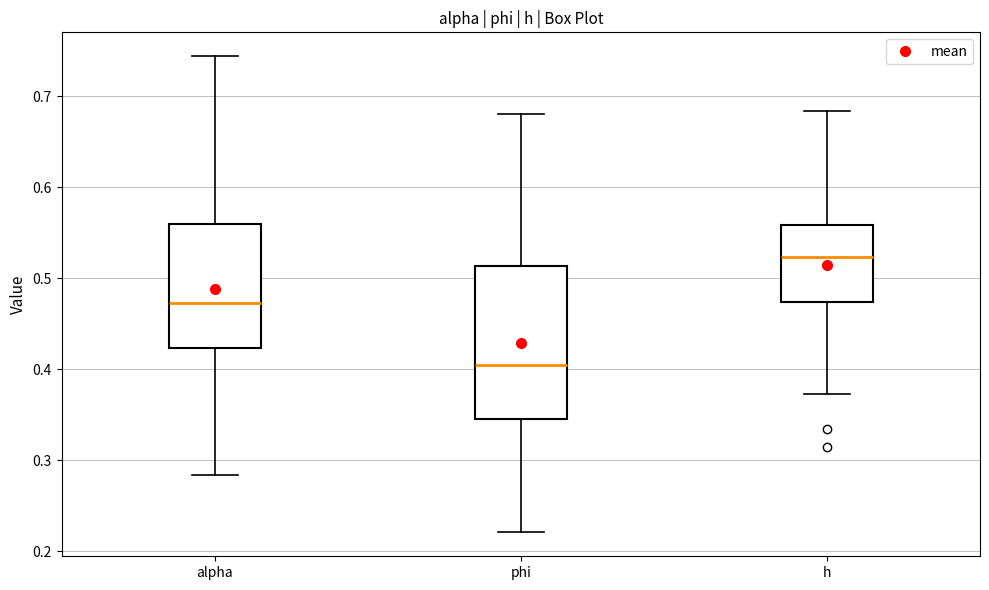

Which box has the lowest median line?

phi